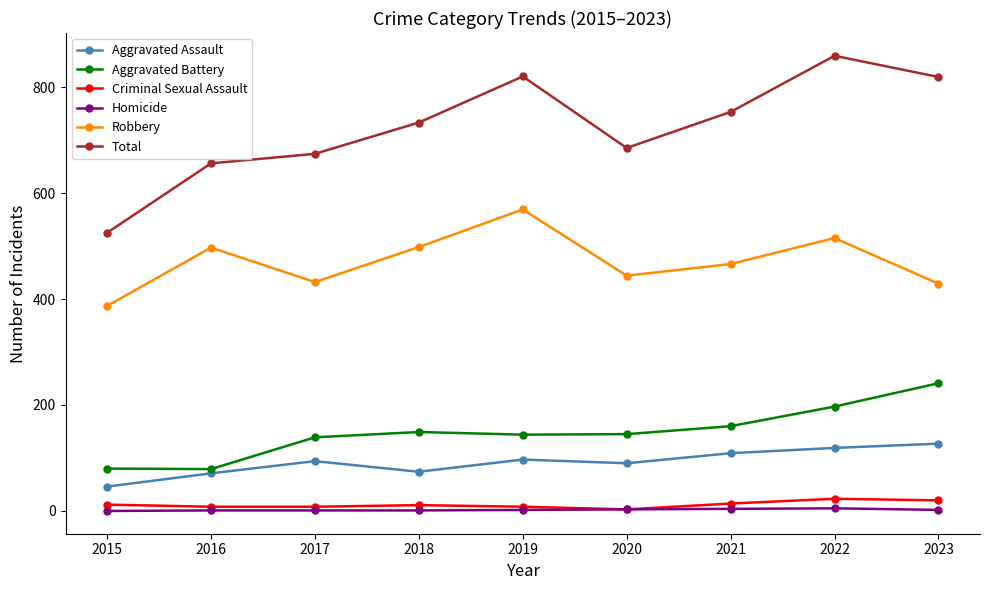

What is the value of the Robbery point at the 7th from the left?

466